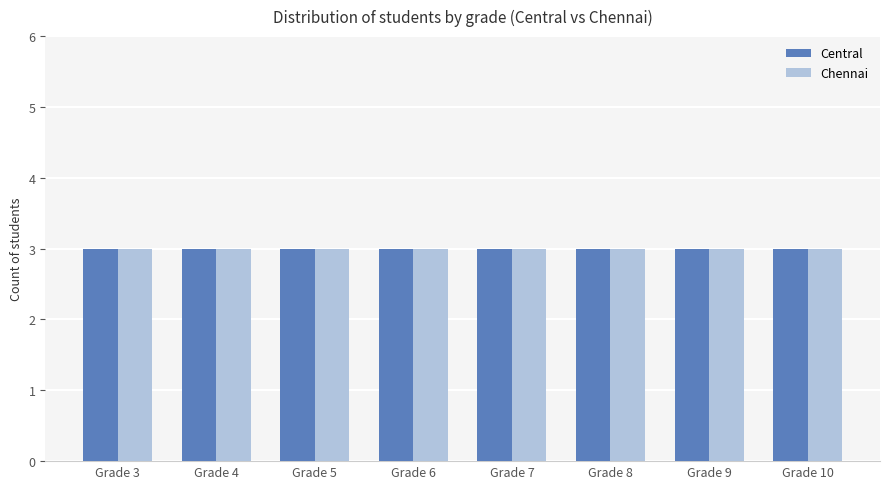

Between 7 and 3, which is larger?

7